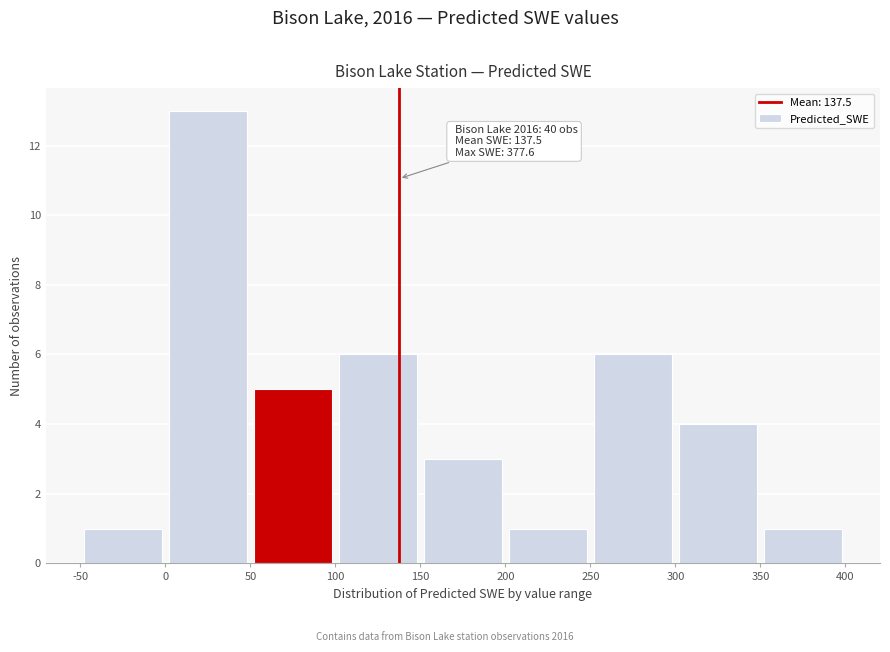

Over which range of the x-axis is the bar tallest?

0 to 50